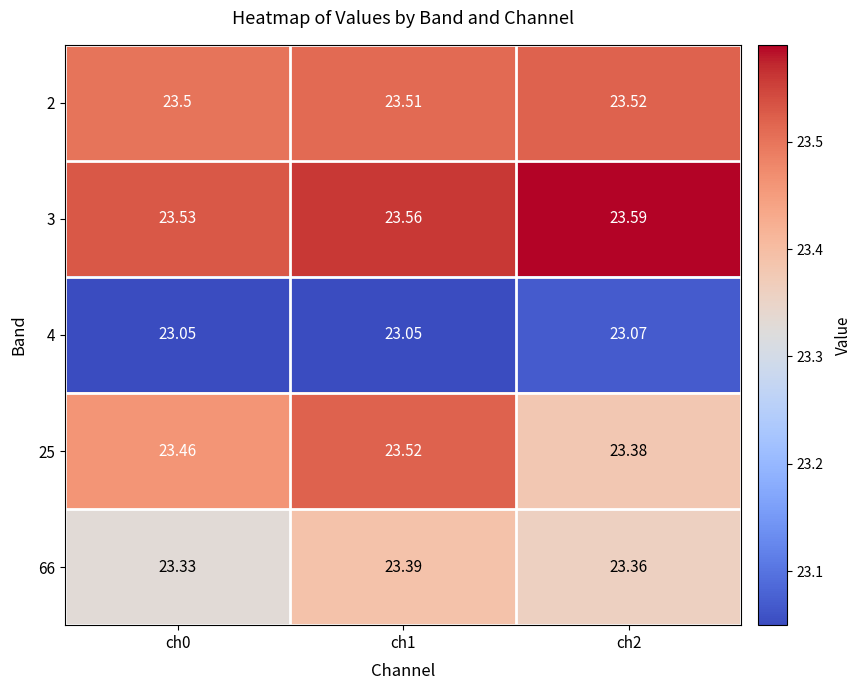

Between ch0 and ch2, which series saw the biggest shift?

25